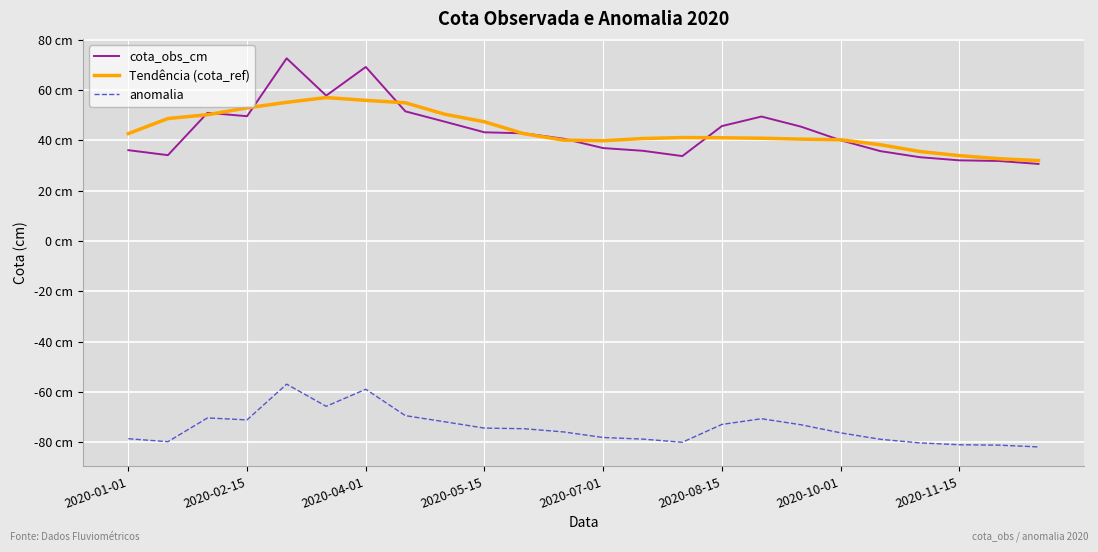

Is this an area chart (filled region under the line)?

No